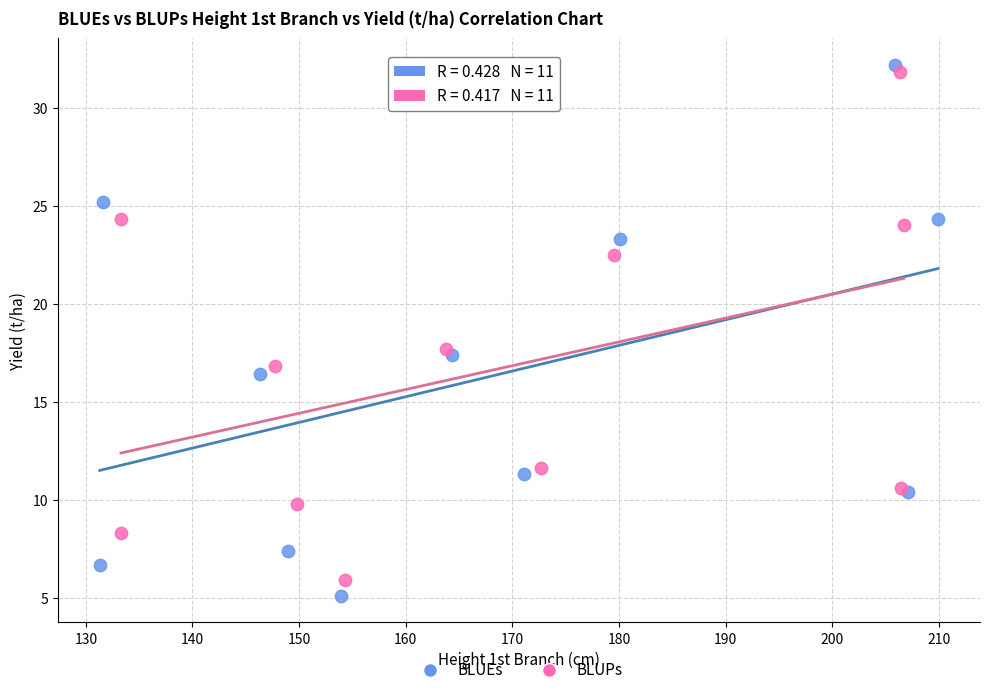

Which series has the largest Y range (max minus min)?

BLUEs